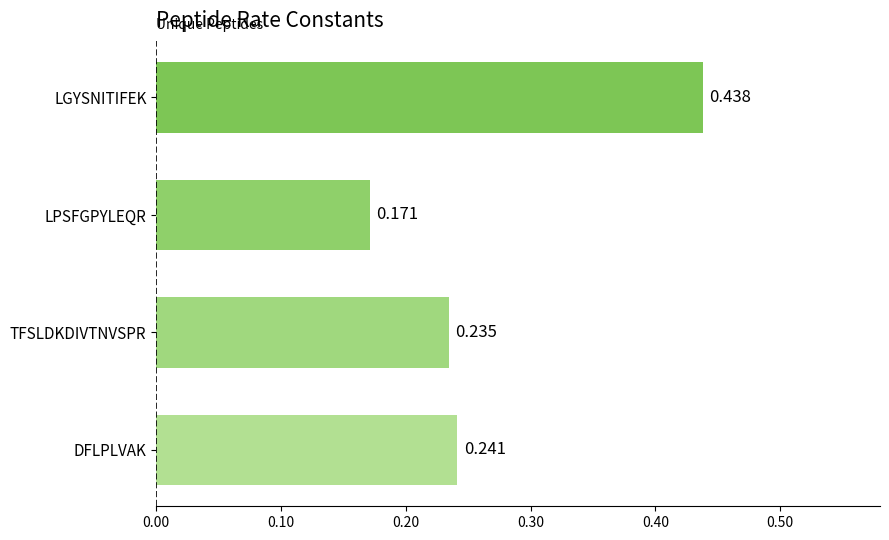

Which category has the lowest value across all series?

LPSFGPYLEQR